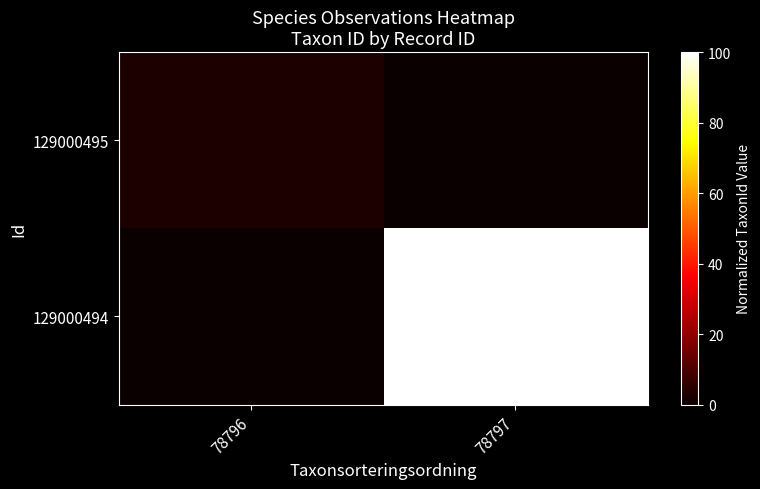

Reading left to right, list all the values displayed in this chart.

129000495: 78796=2.8	78797=0.0
129000494: 78796=0.0	78797=100.0